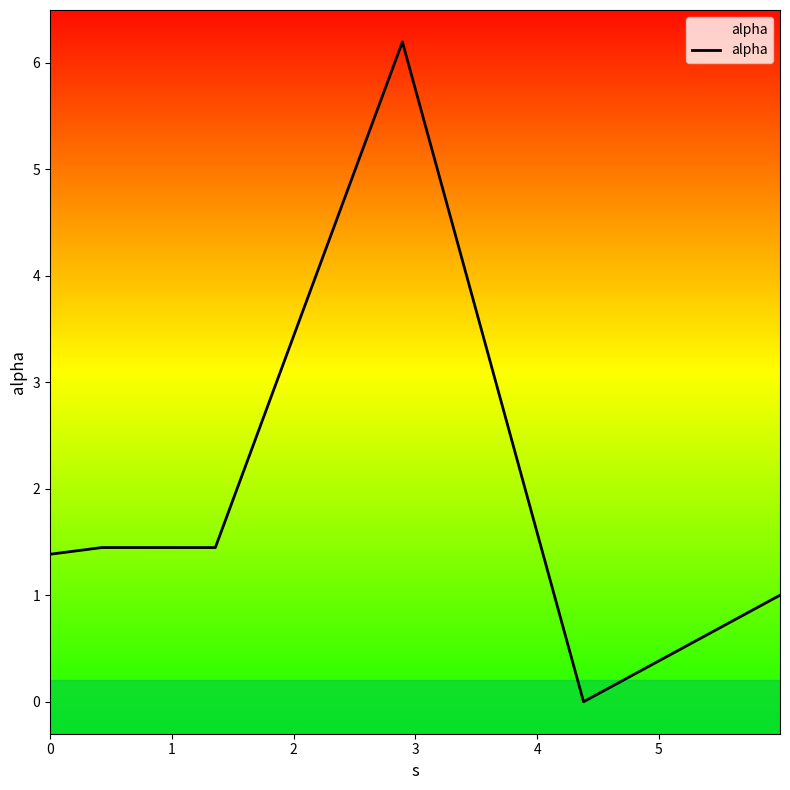

What is the sum of all values?

11.5